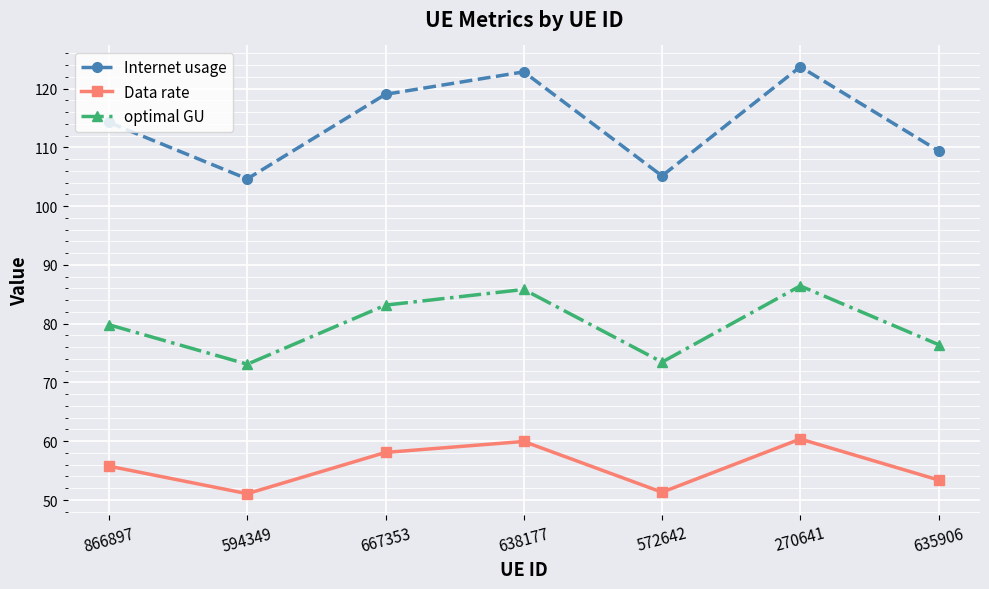

How many series are shown in this chart?

3